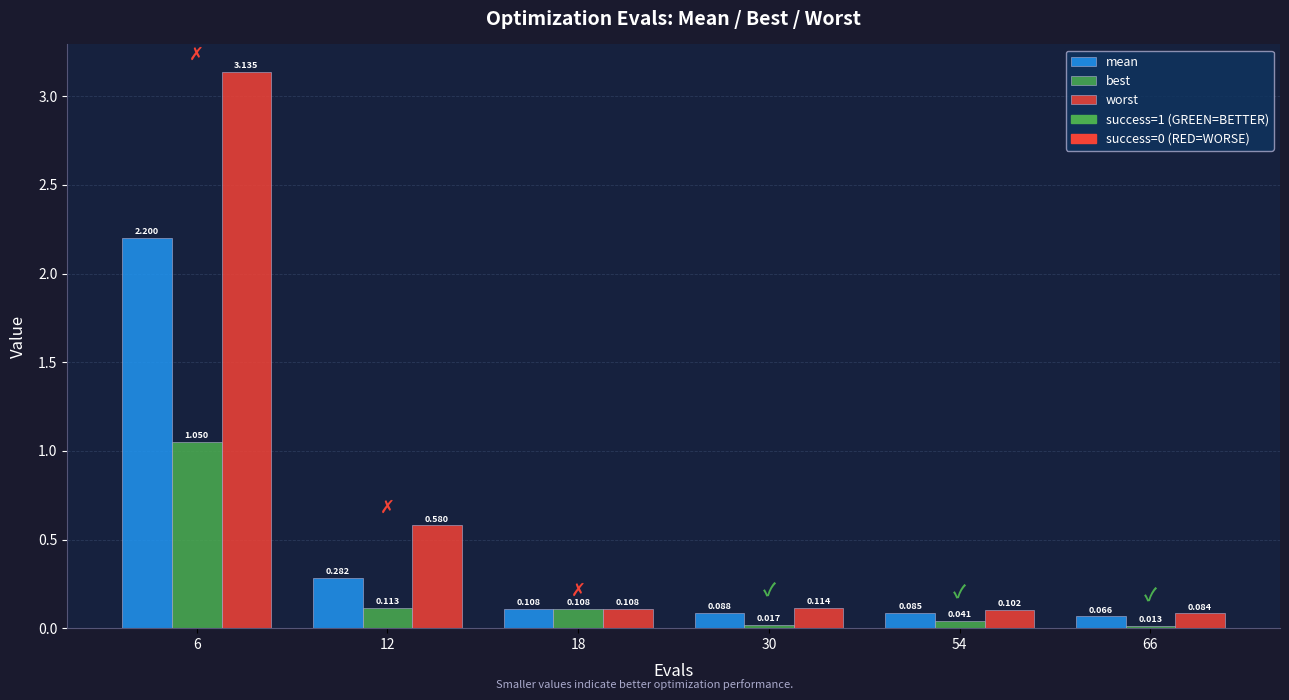

Between 6 and 66, which series saw the biggest shift?

worst